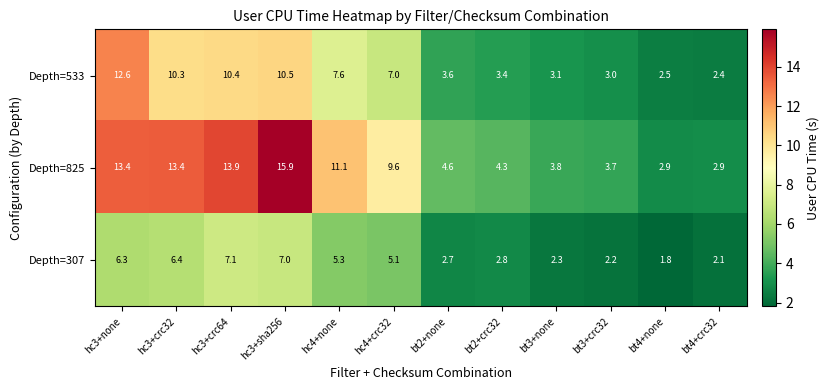

At how many categories does at least one series exceed 11?

5